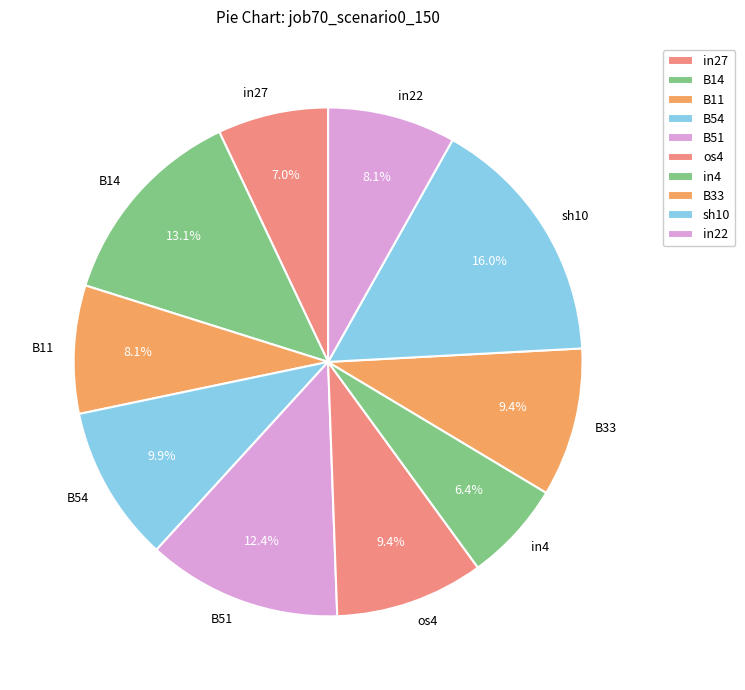

To the nearest percent, what portion does B54 represent?

10%